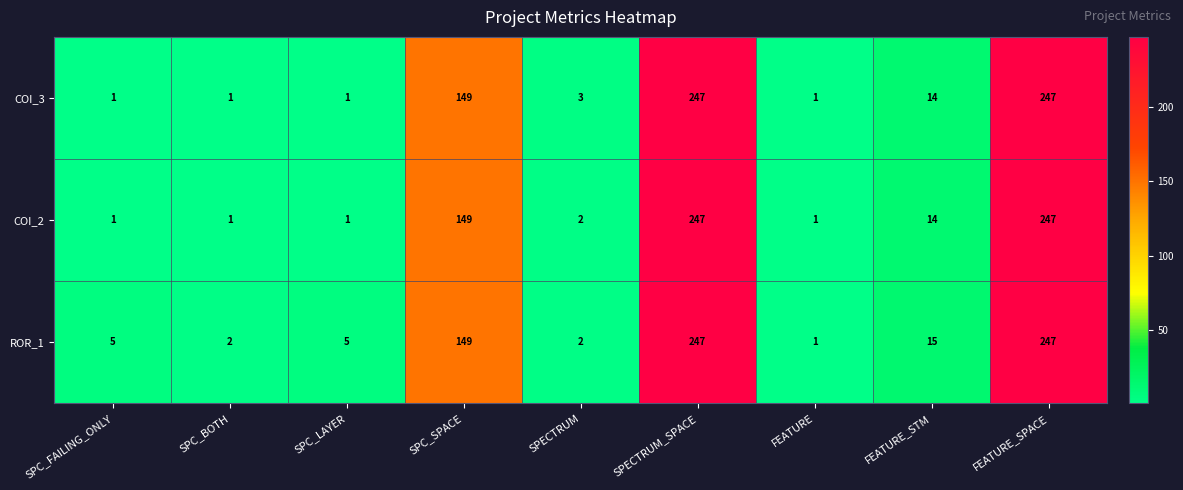

What is the highest value of the ROR_1 series?

247